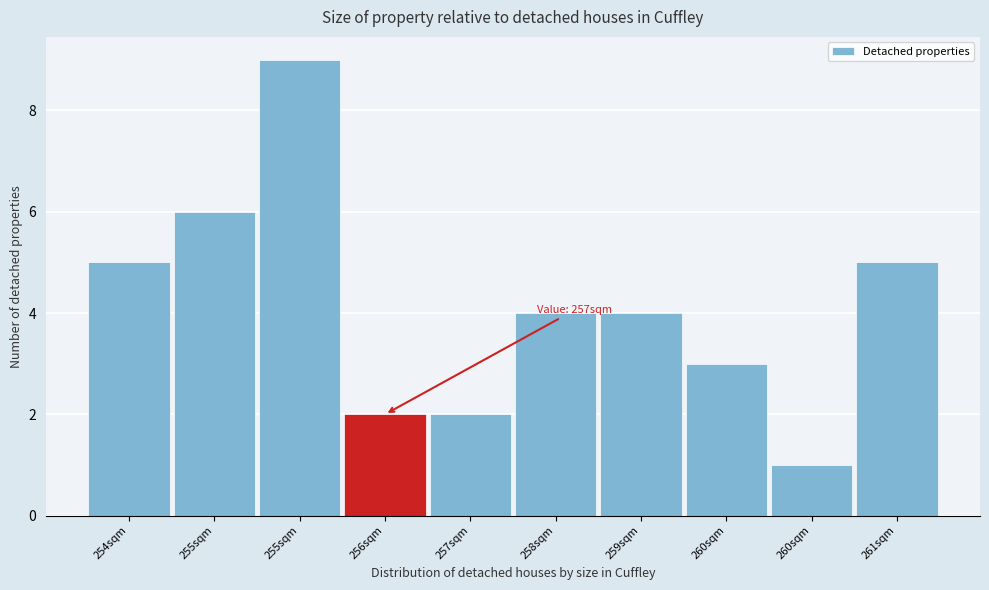

How many distinct data groups are displayed?

1